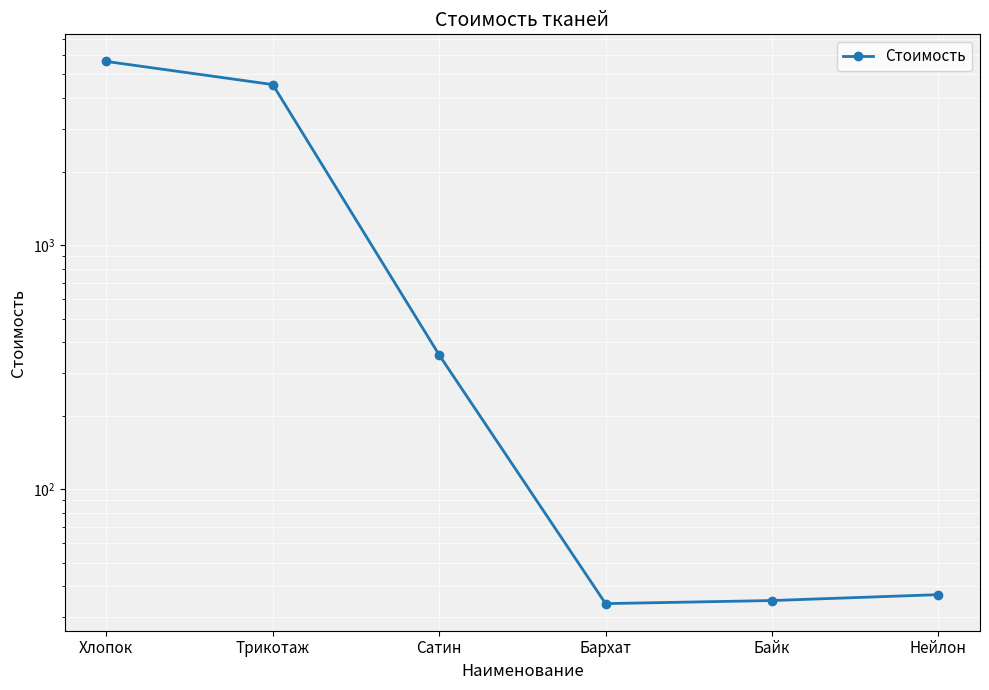

List the labels in order of value, smallest first.

Бархат, Байк, Нейлон, Сатин, Трикотаж, Хлопок